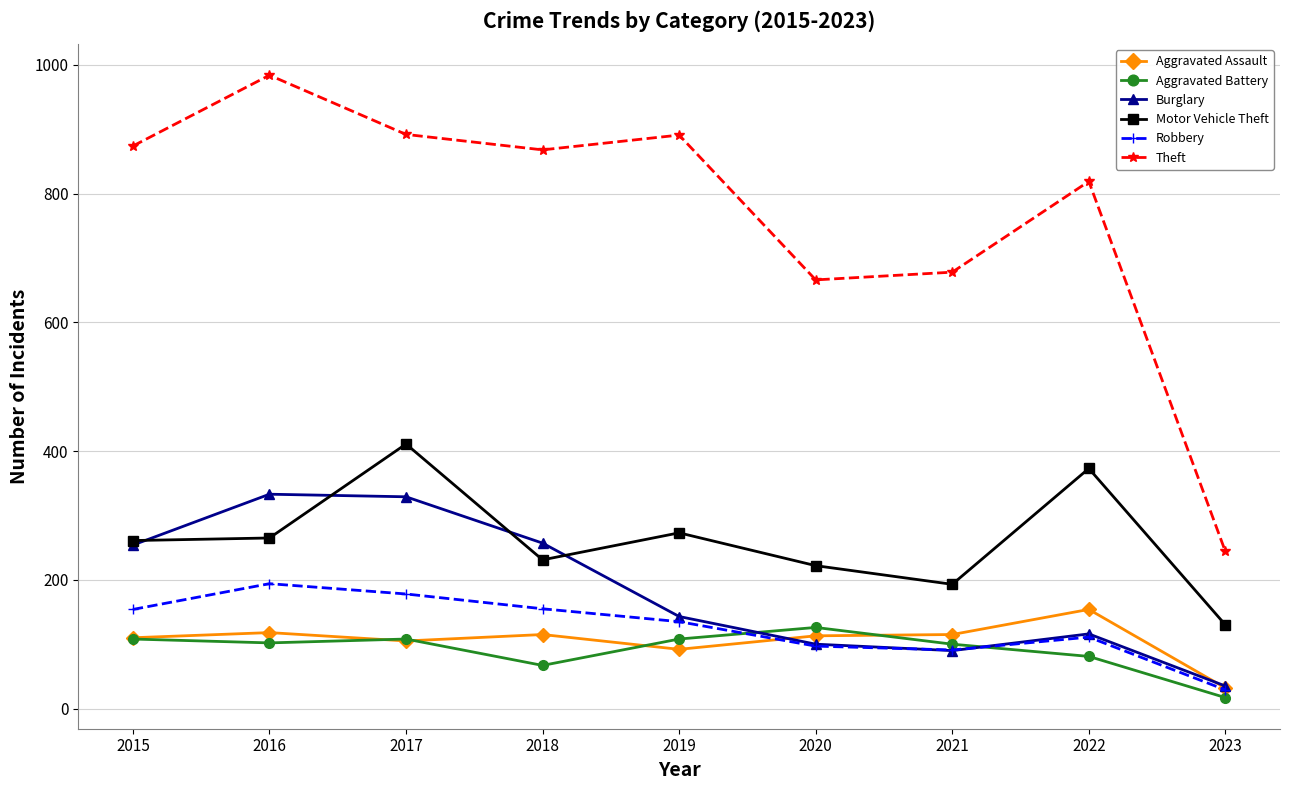

True or false: Aggravated Battery and Theft cross at least once.

False